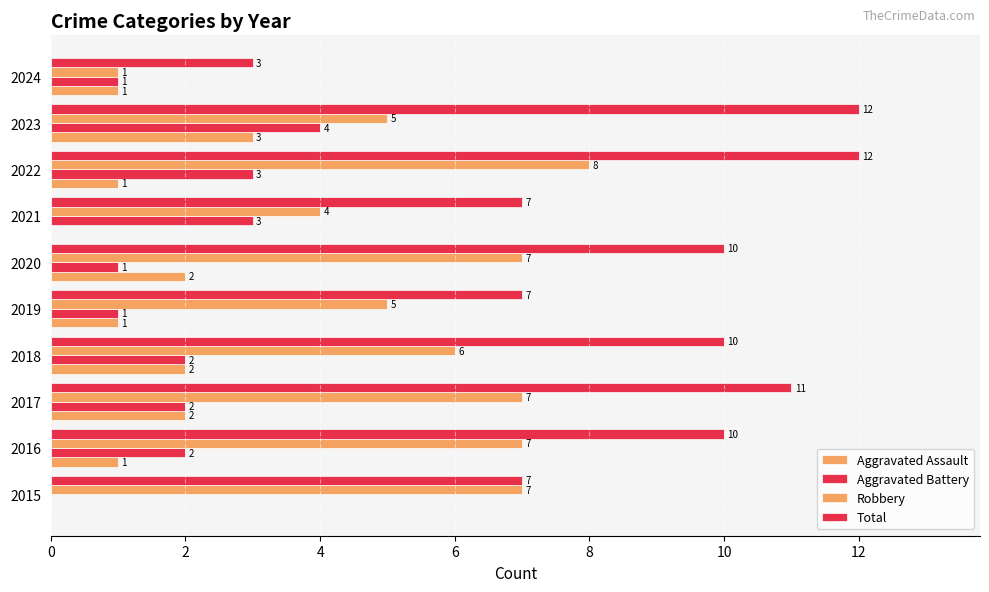

How many data points does each series have?

10